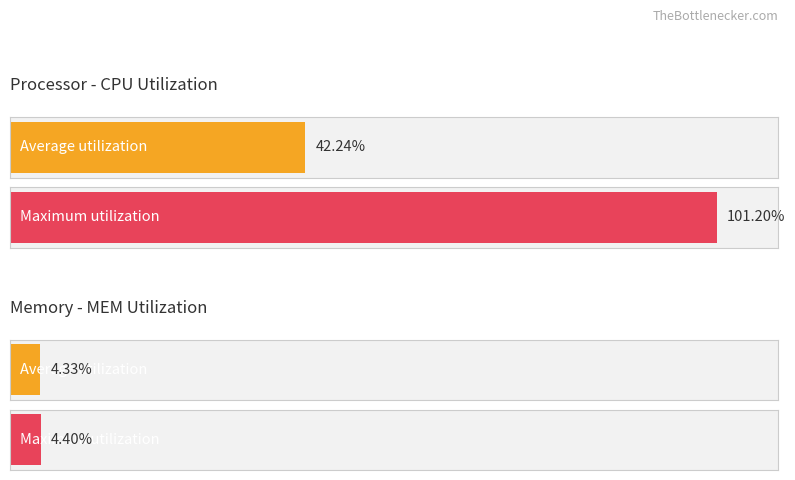

Between 2 and 5, which series saw the biggest shift?

Average utilization